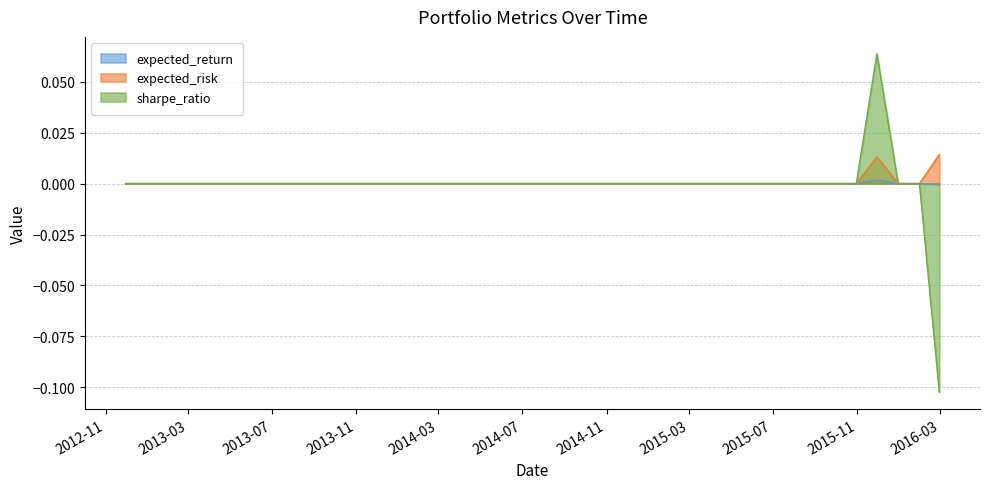

How many values in sharpe_ratio are above zero?

1